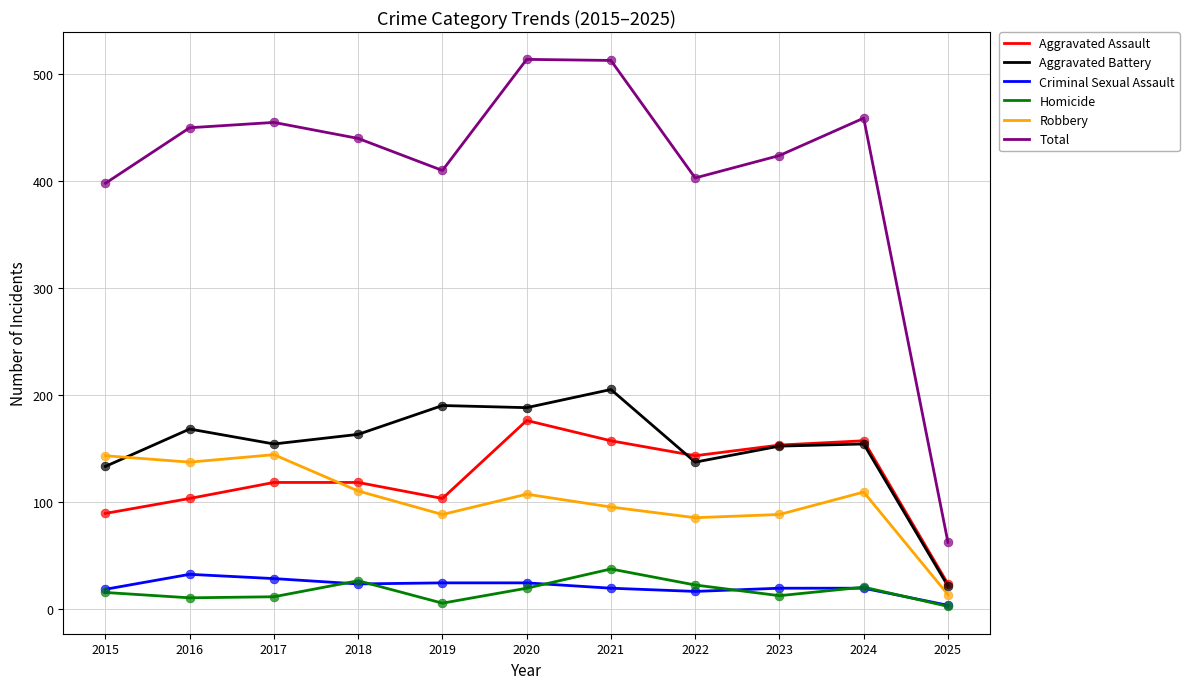

Which series has the widest spread of values?

Total